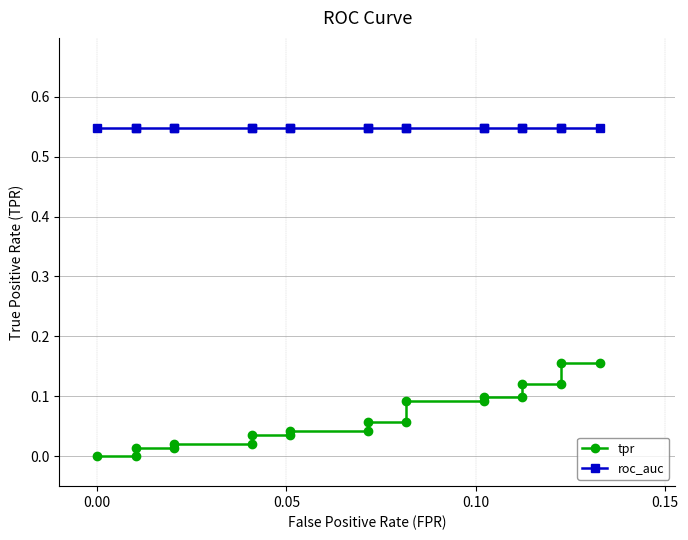

What is the difference between the maximum and minimum values in the tpr series?

0.2